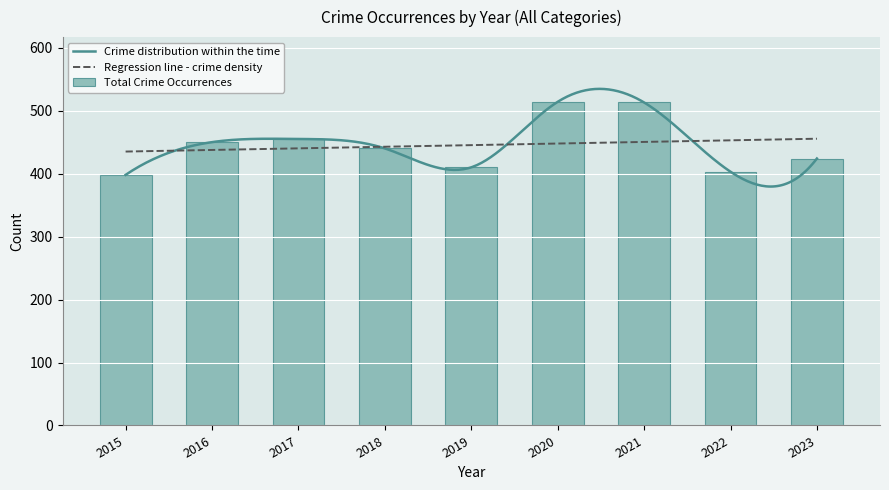

What is the difference between the Total Crime Occurrences values at 2023 and 2019?

14